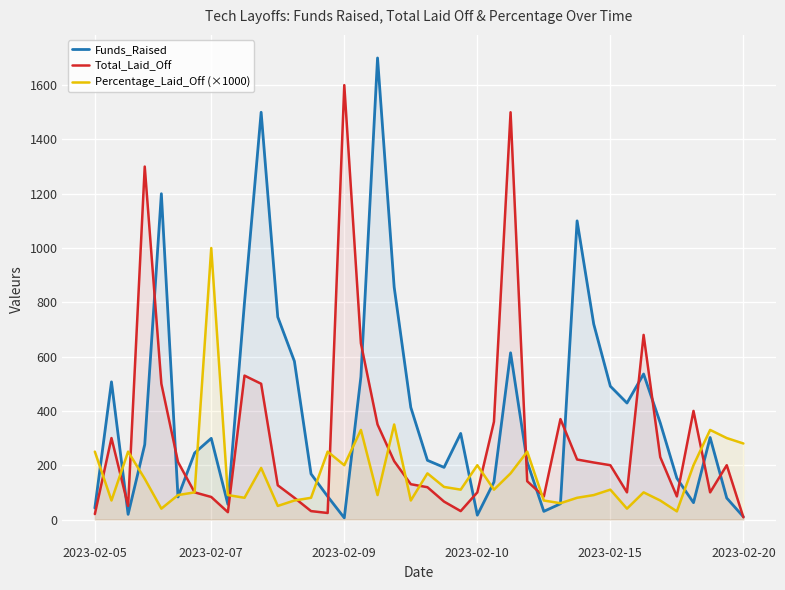

How many interior local peaks does the Percentage_Laid_Off (×1000) series have?

12